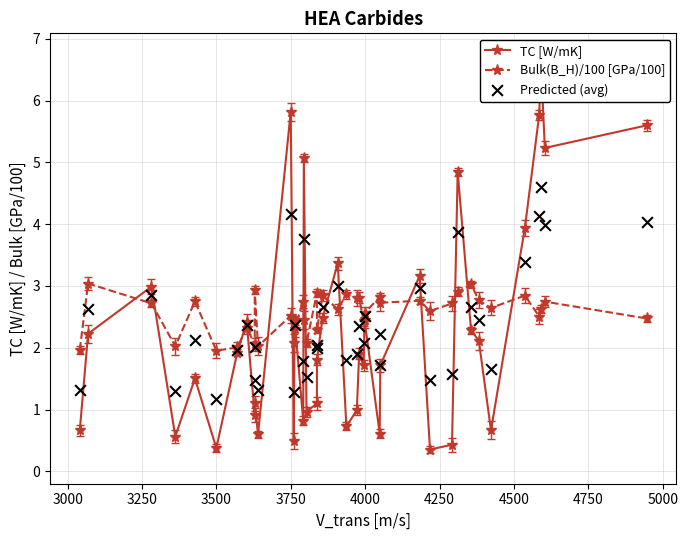

Which series has the widest spread of Y values?

TC [W/mK]